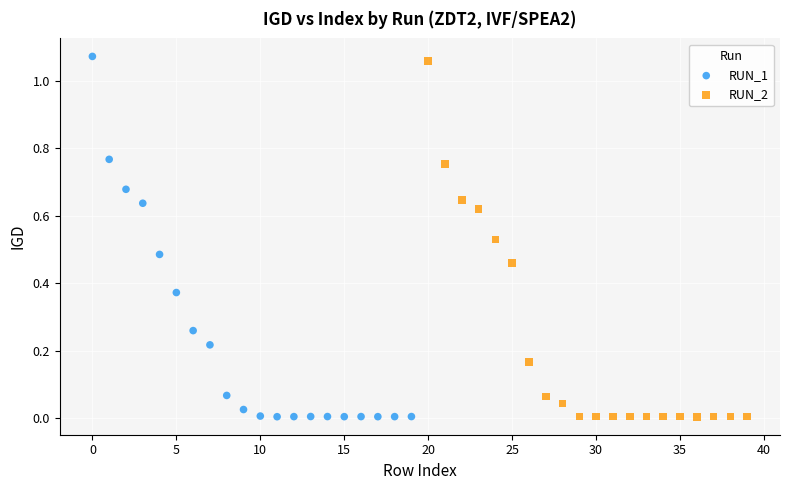

Which series has the largest Y range (max minus min)?

RUN_1